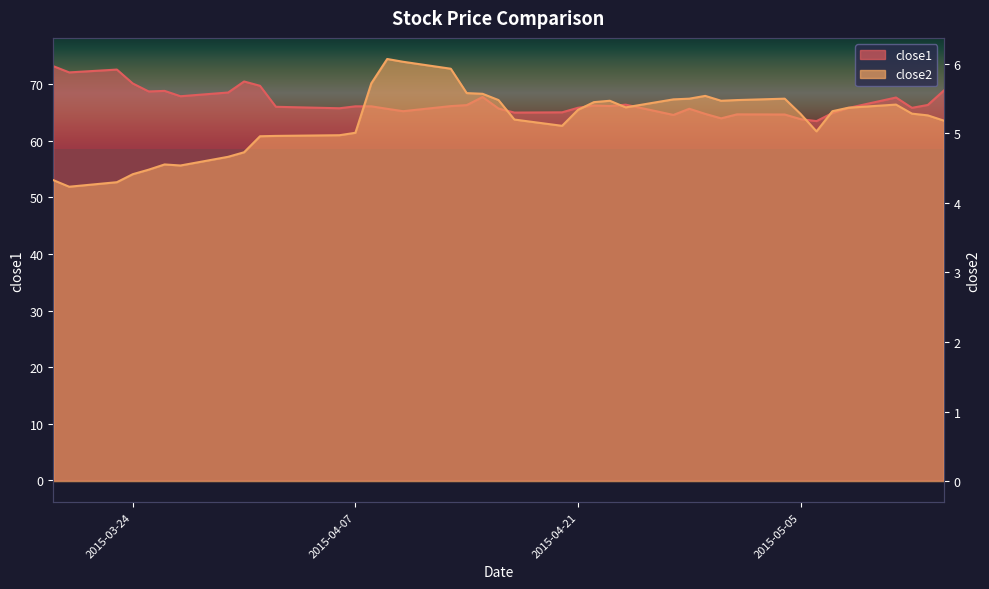

How many data points does each series have?

40